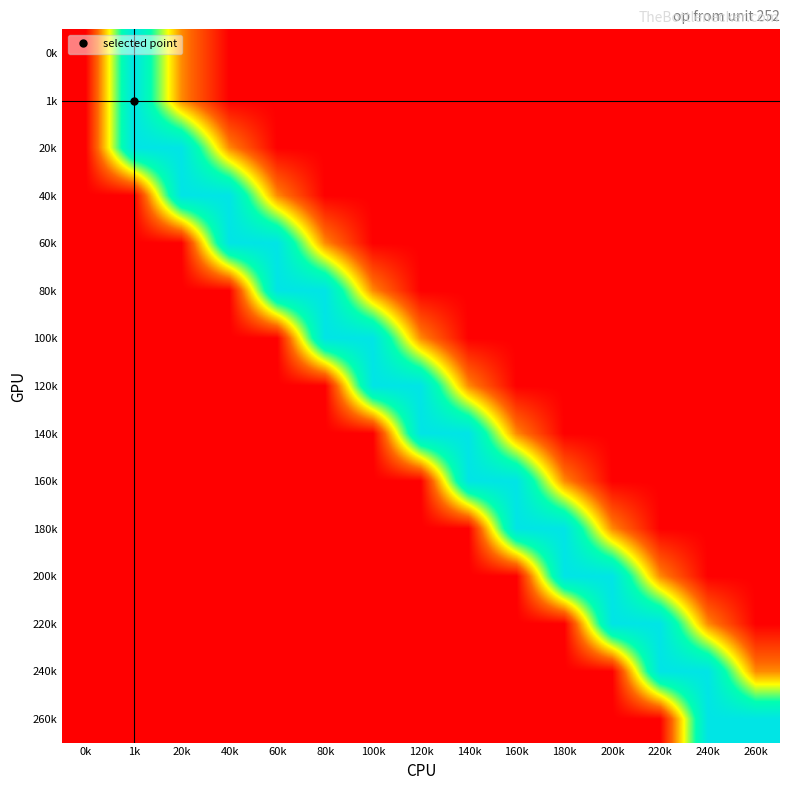

Rank the series by their maximum value, from lowest to highest.

0k, 1k, 20k, 40k, 60k, 80k, 100k, 120k, 140k, 160k, 180k, 200k, 220k, 240k, 260k